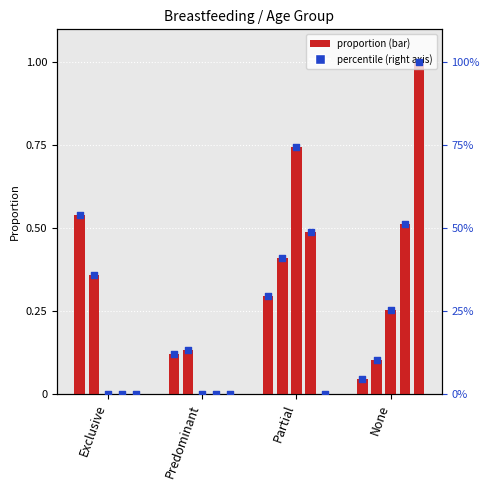

What is the total value across all series at Predominant?

12.2